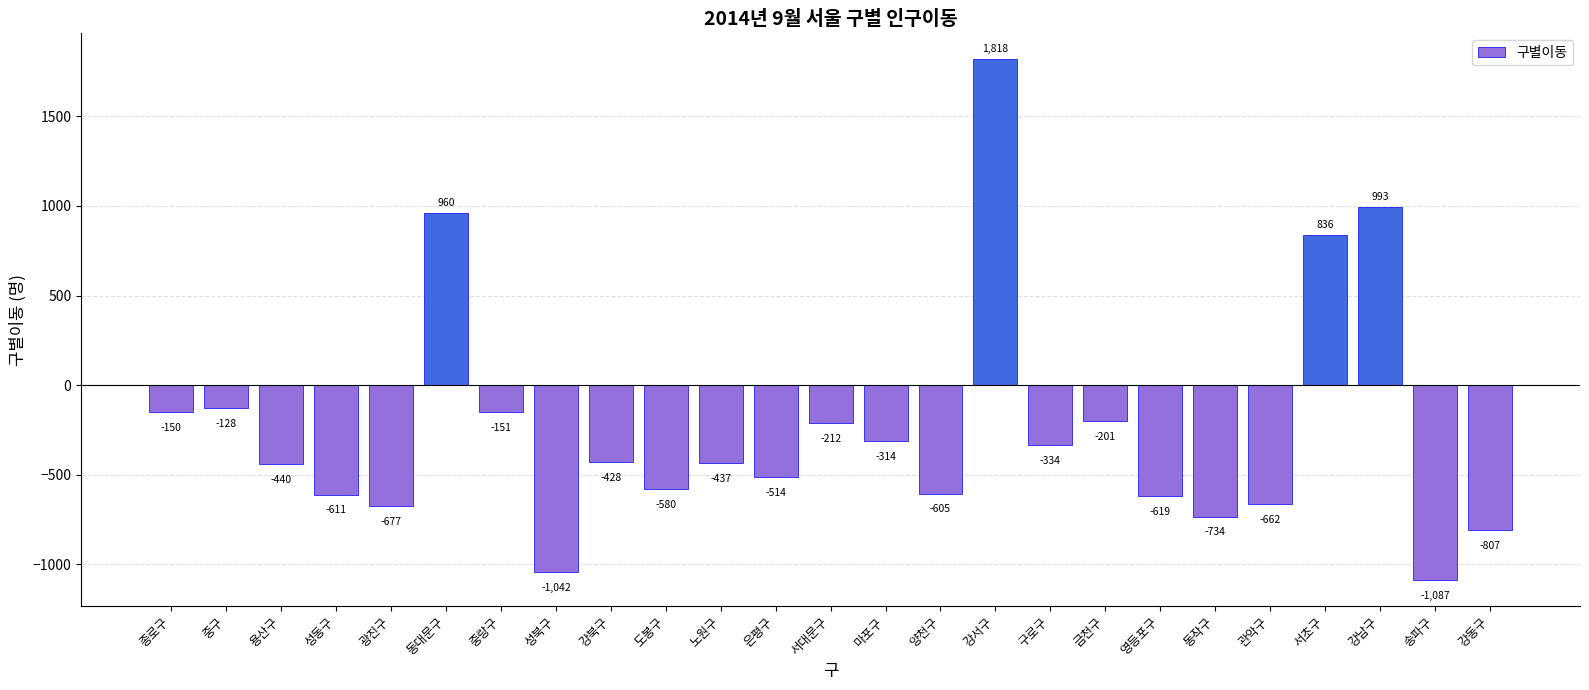

Between 서초구 and 마포구, which is larger?

서초구